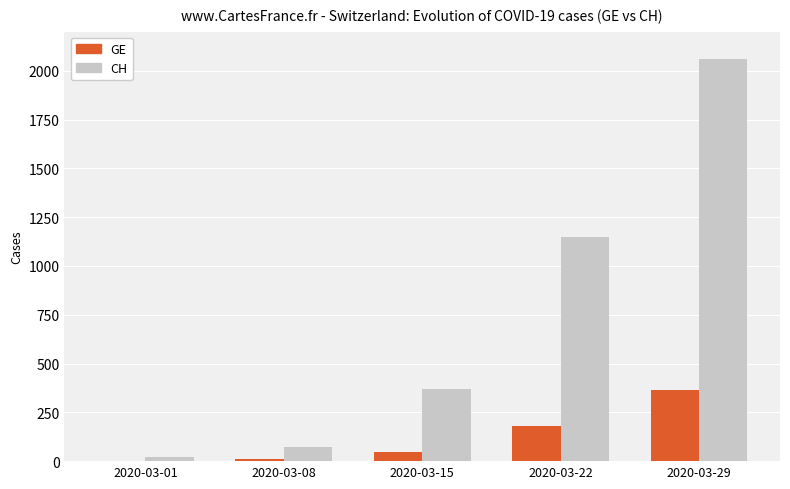

Read the GE value at 2020-03-29.

365